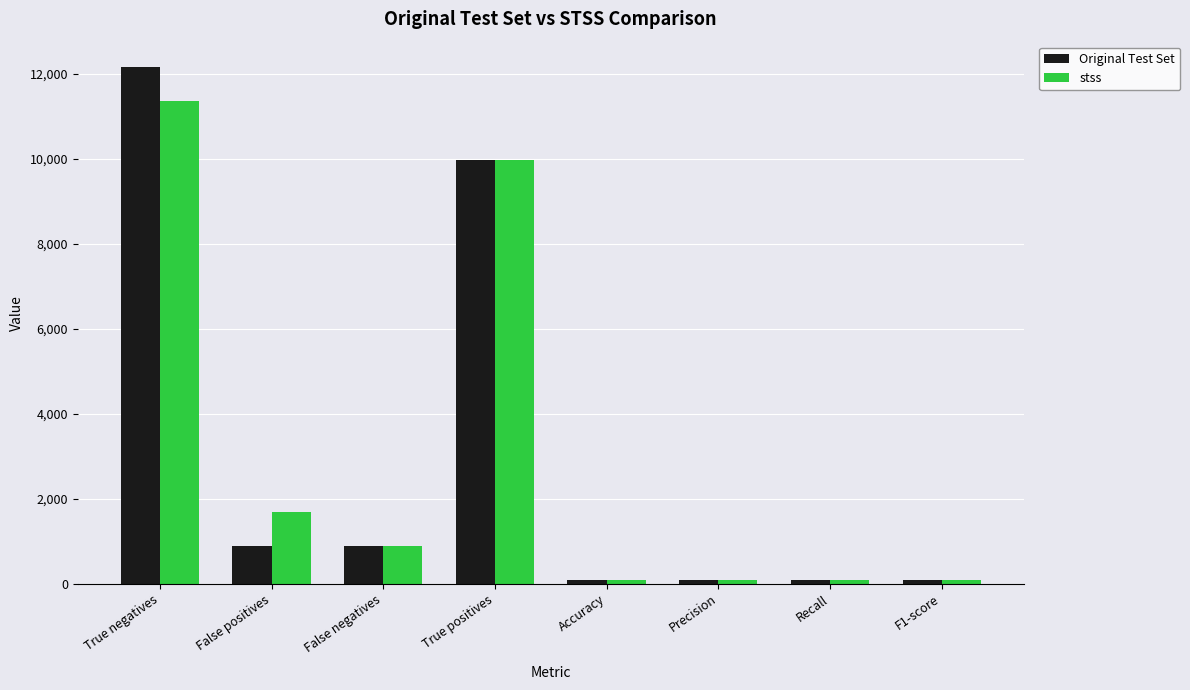

At which category is the sum across all series the highest?

True negatives